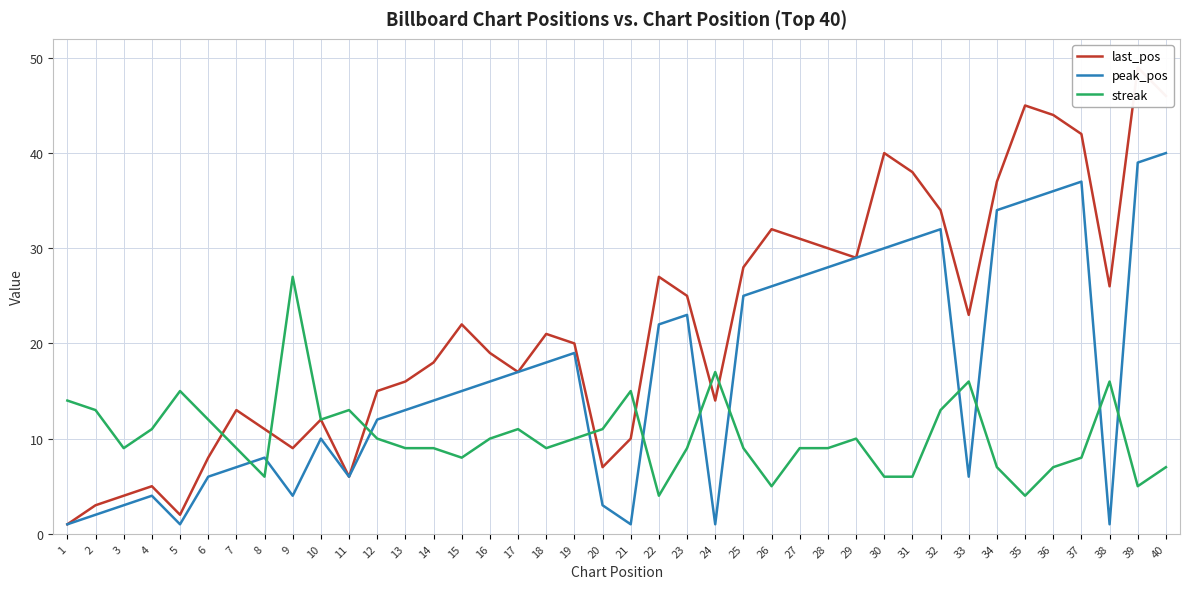

Which series changed the most between 2 and 29?

peak_pos